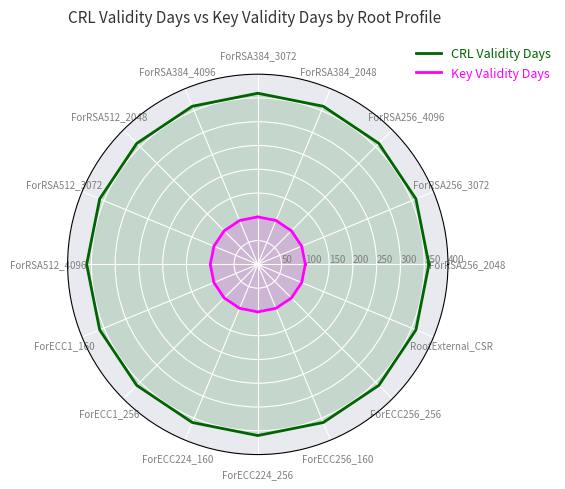

True or false: Key Validity Days and CRL Validity Days cross at least once.

False